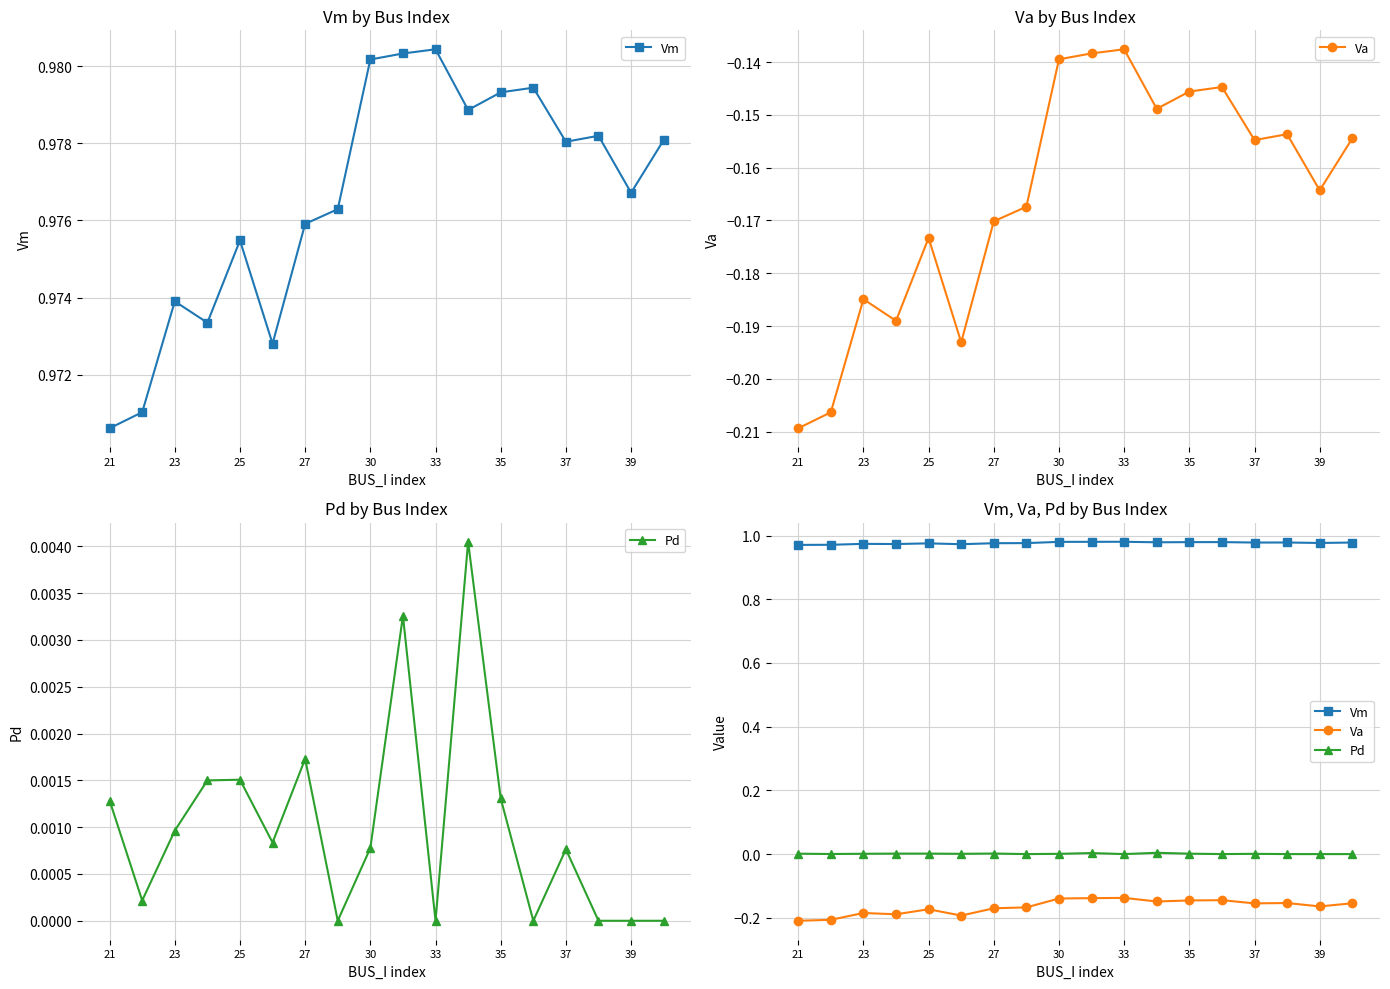

True or false: Va and Pd intersect in this chart.

False